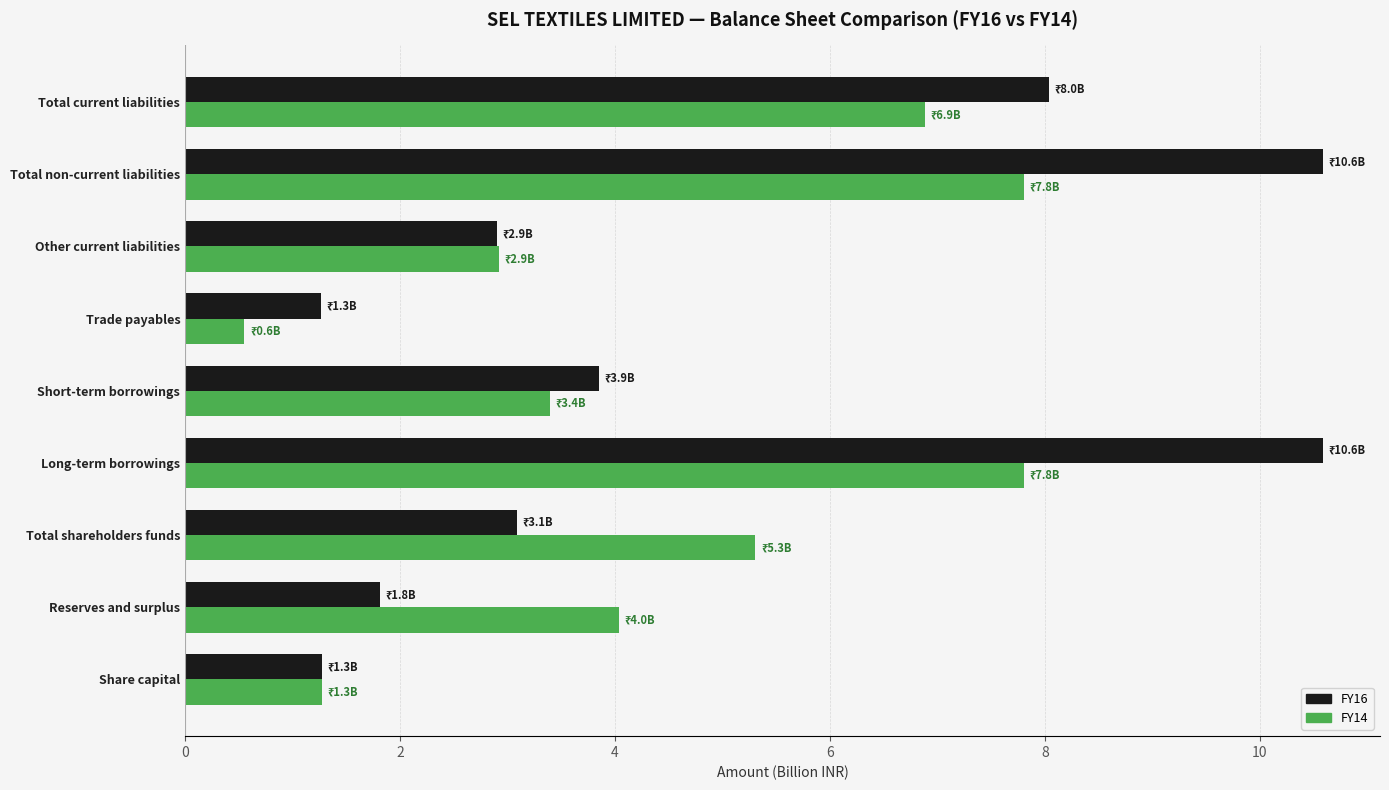

Which series has the largest range (max minus min)?

FY16